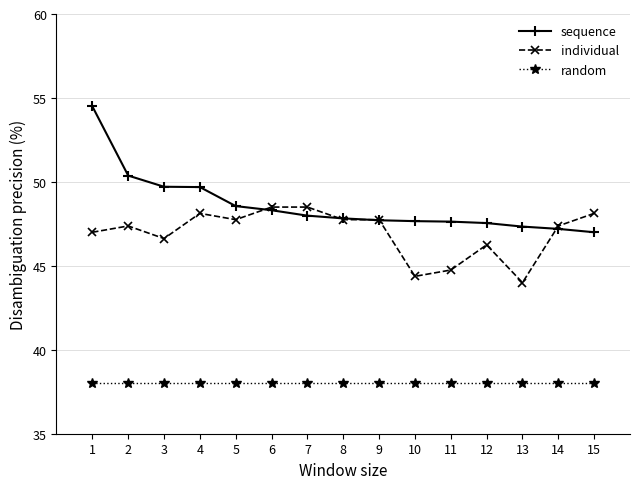

Does the chart display data point markers on the line(s)?

Yes